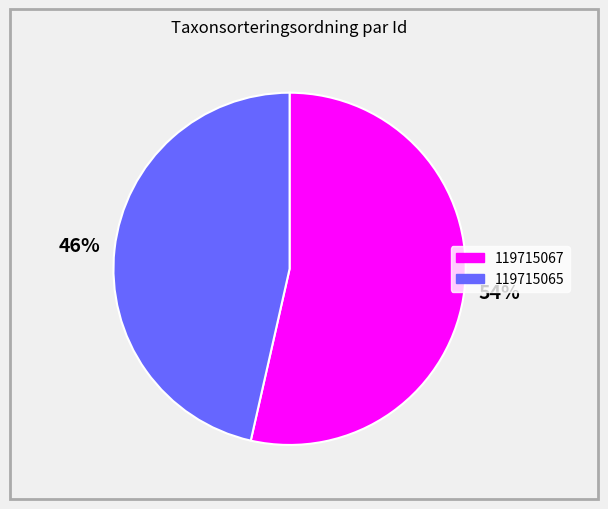

How many slices are in this pie chart?

2